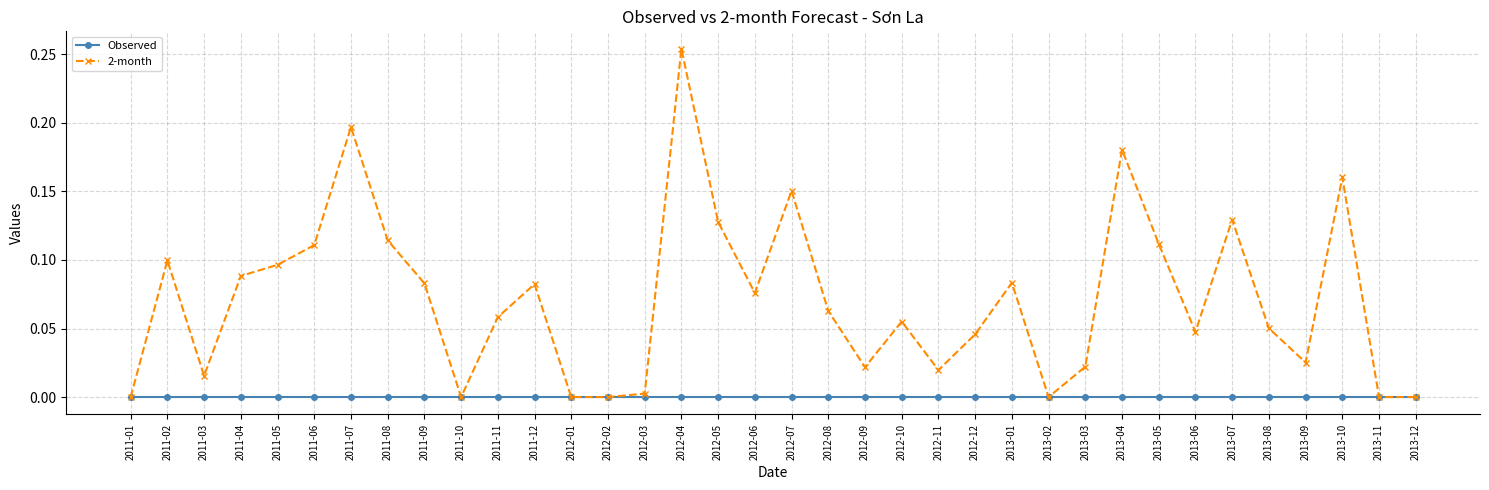

Is the value of Observed at 2011-04 greater than the value of 2-month at 2013-04?

No